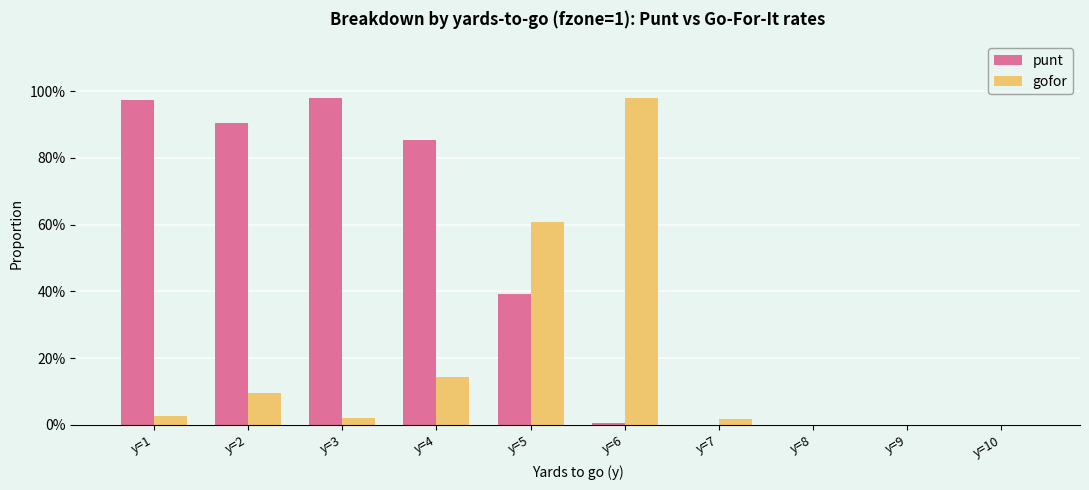

Are the bars grouped side by side (vs. stacked)?

Yes